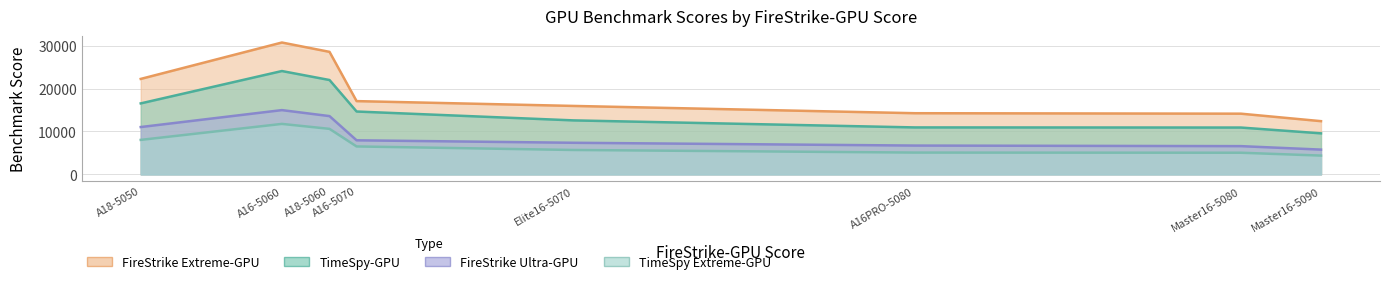

At how many categories does at least one series exceed 27973?

2